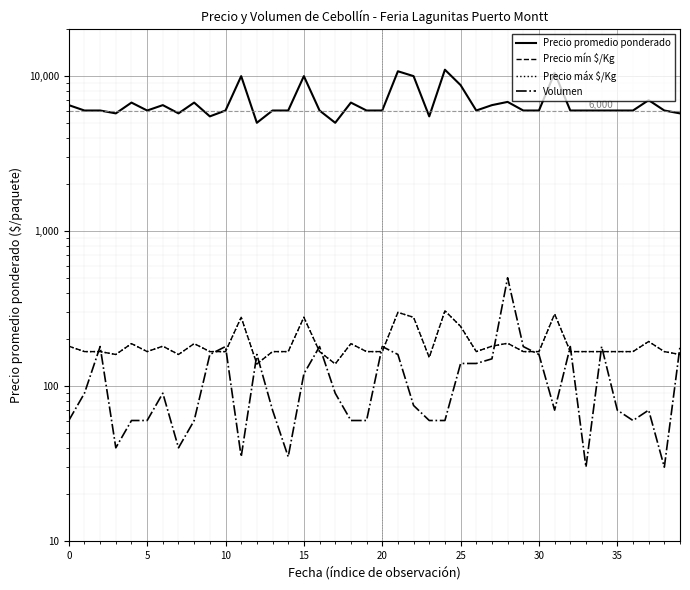

What is the sum of the Precio máx $/Kg values at 14 and 27?

348